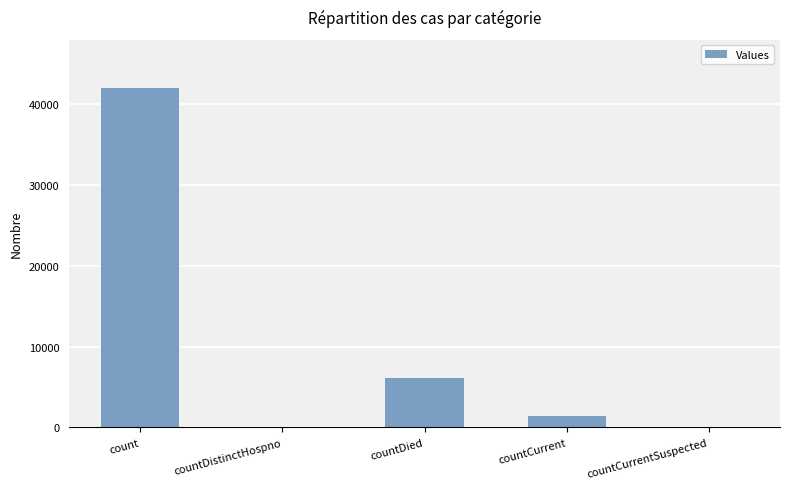

What is the change in value from count to countDistinctHospno?

-42036